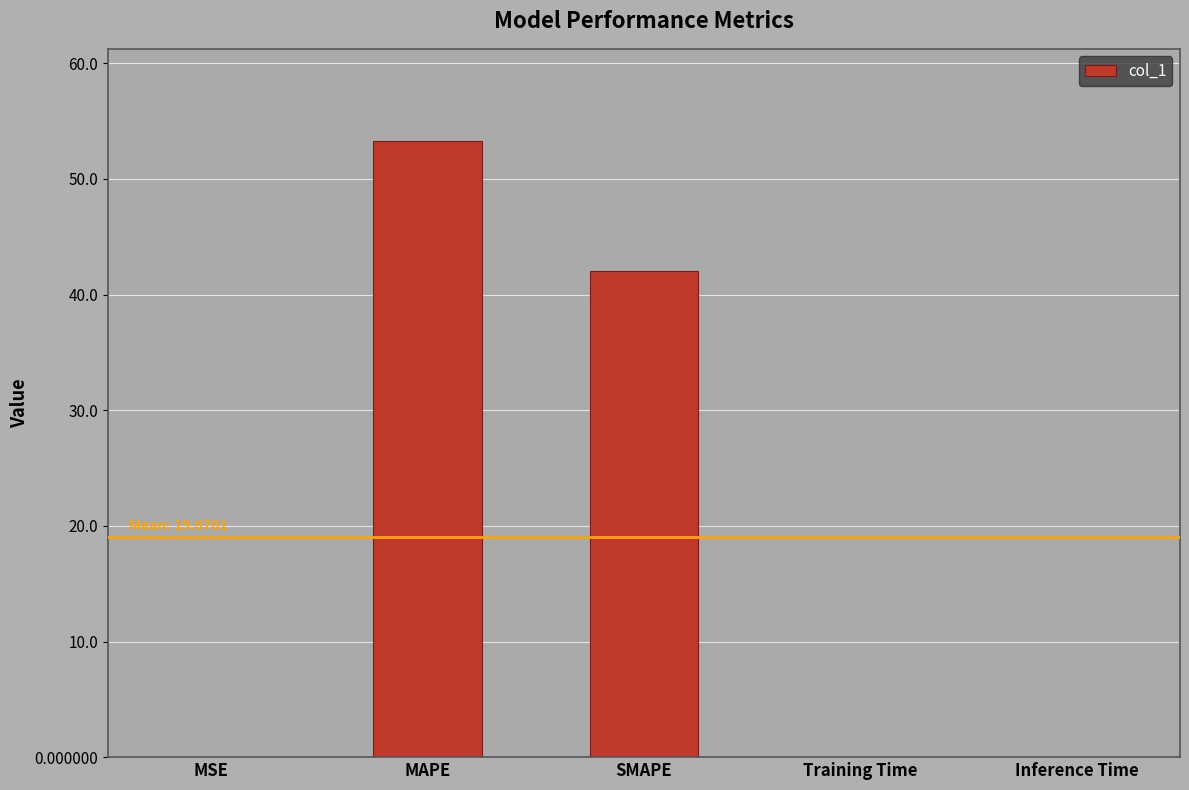

What is the sum of all values?

95.4